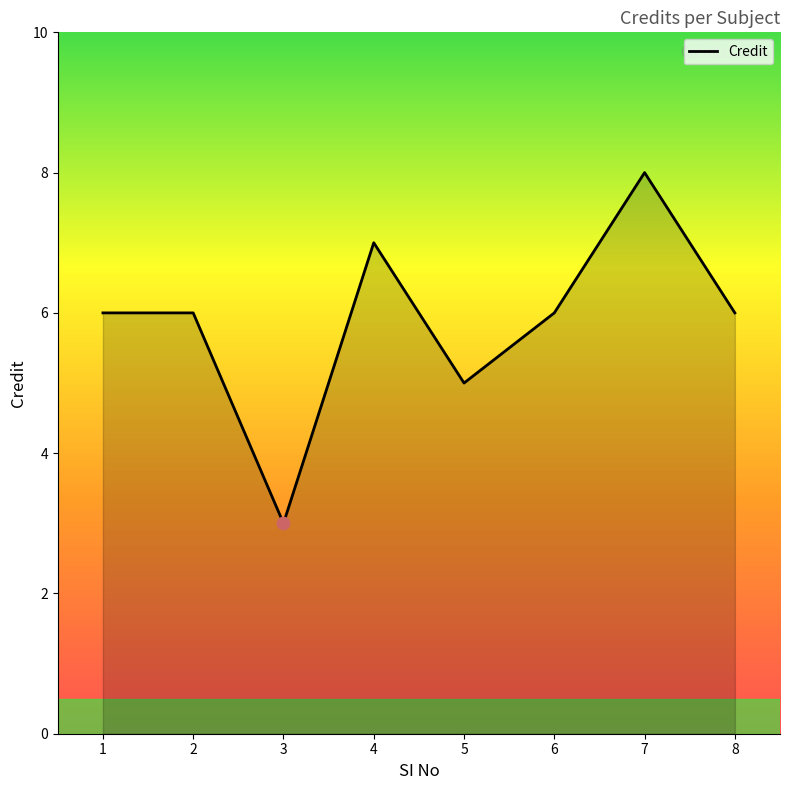

What is the ratio of the value at 7 to the value at 2?

1.3